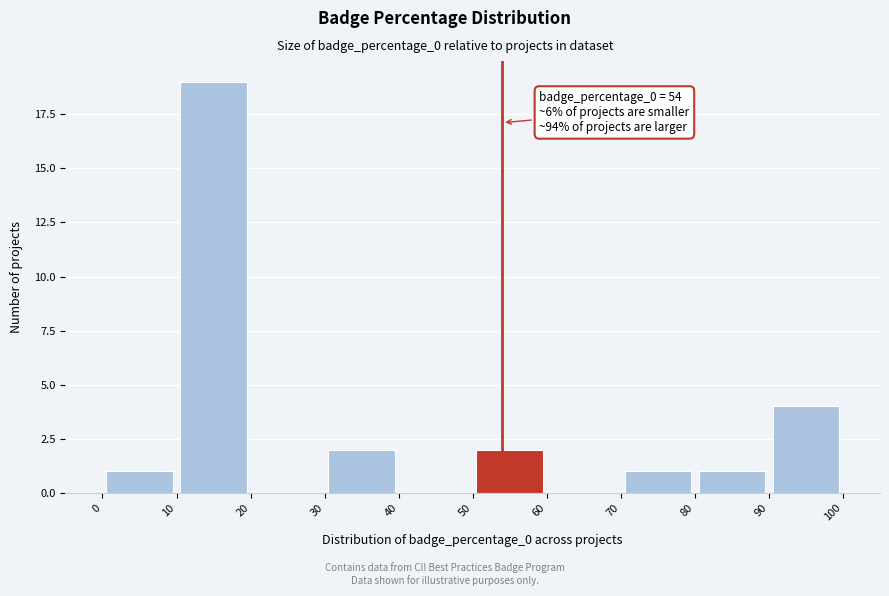

Over which range of the x-axis is the bar tallest?

10 to 20